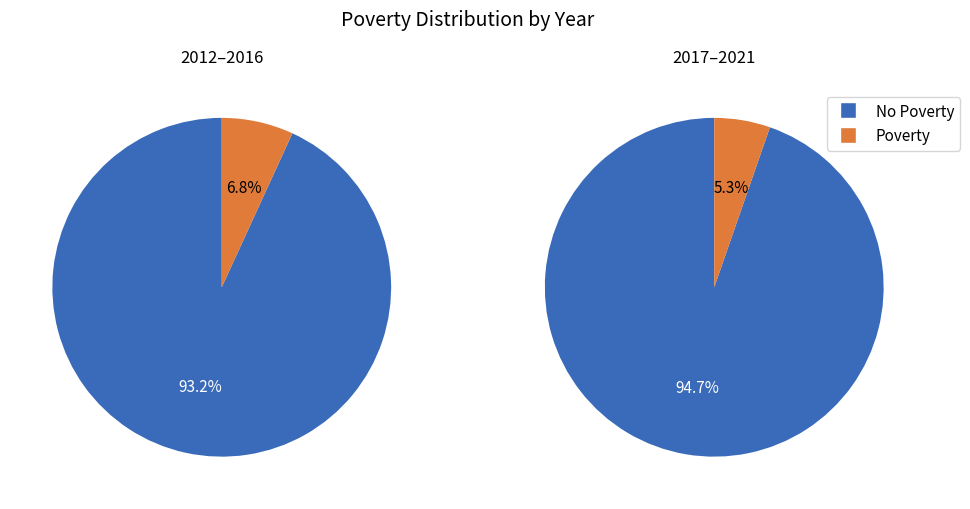

Is 2012 the majority of the pie?

No